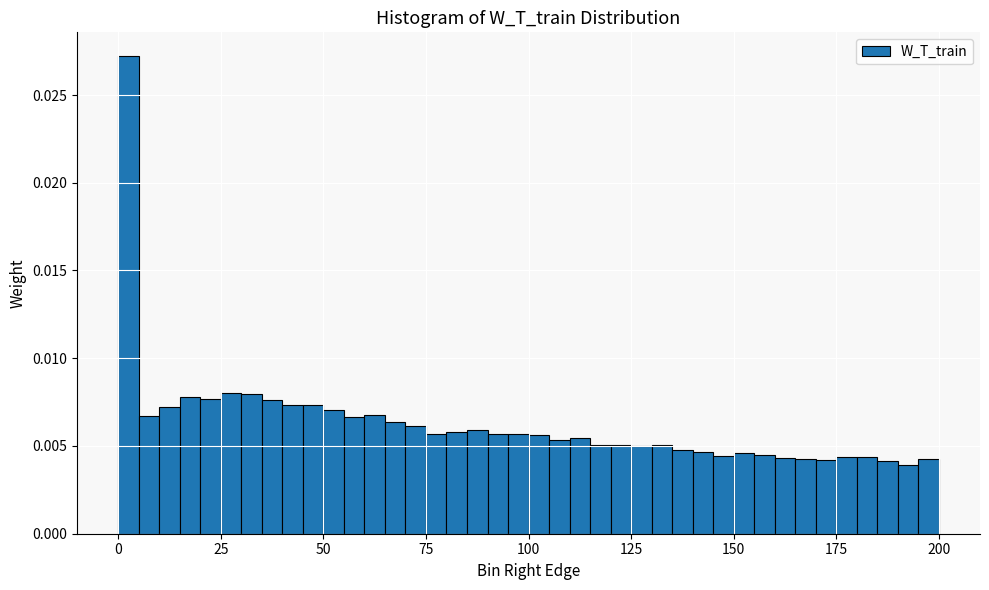

Read against the x-axis, roughly where is the centre of the tallest bar?

5